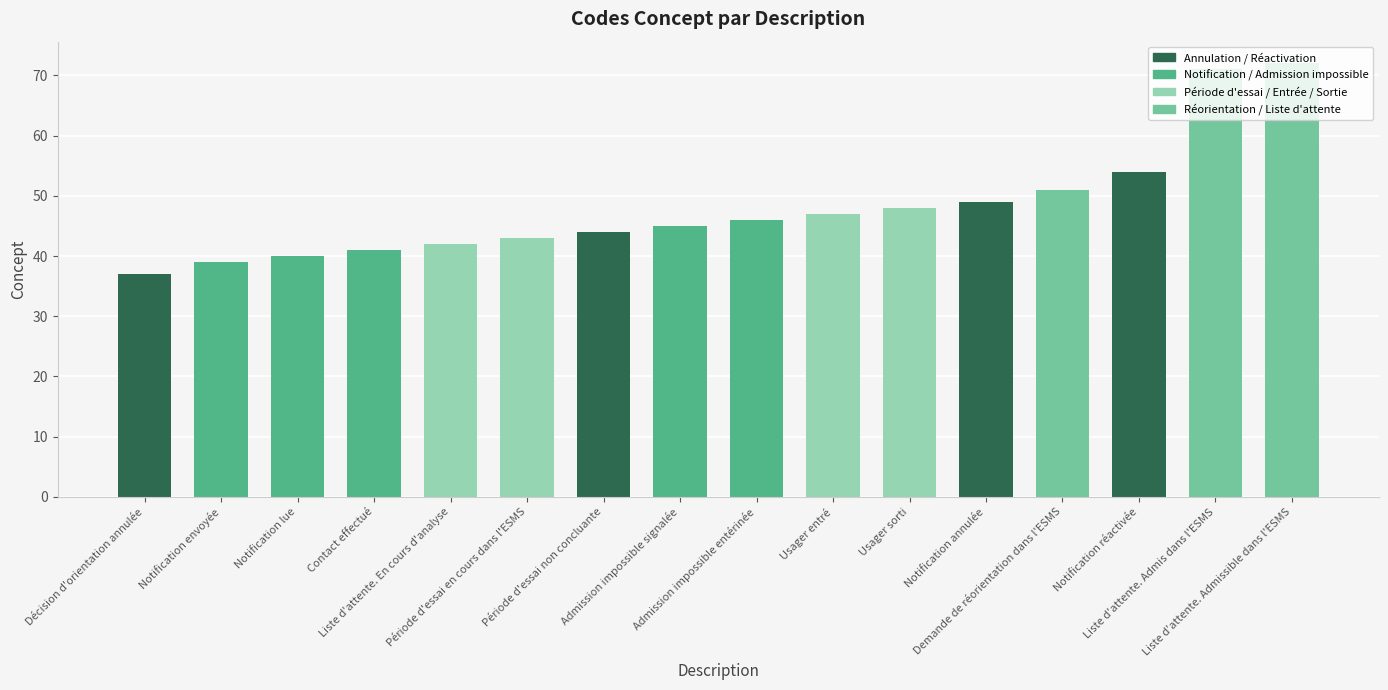

Reading left to right, transcribe all the data shown in this chart.

37	39	40	41	42	43	44	45	46	47	48	49	51	54	71	72